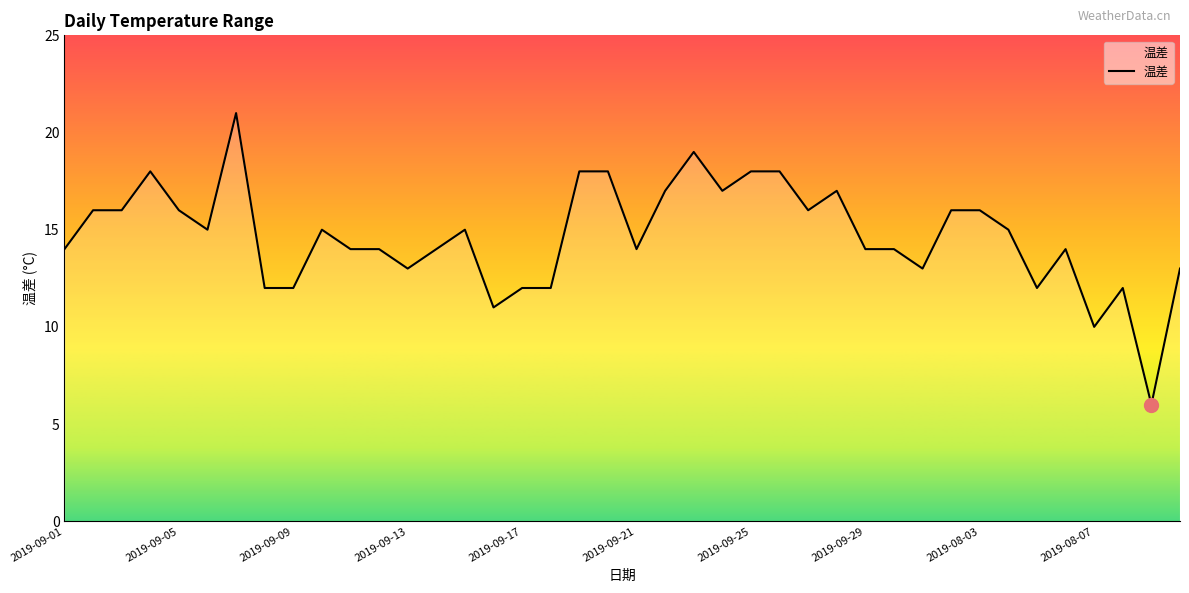

What is the greatest value displayed?

21